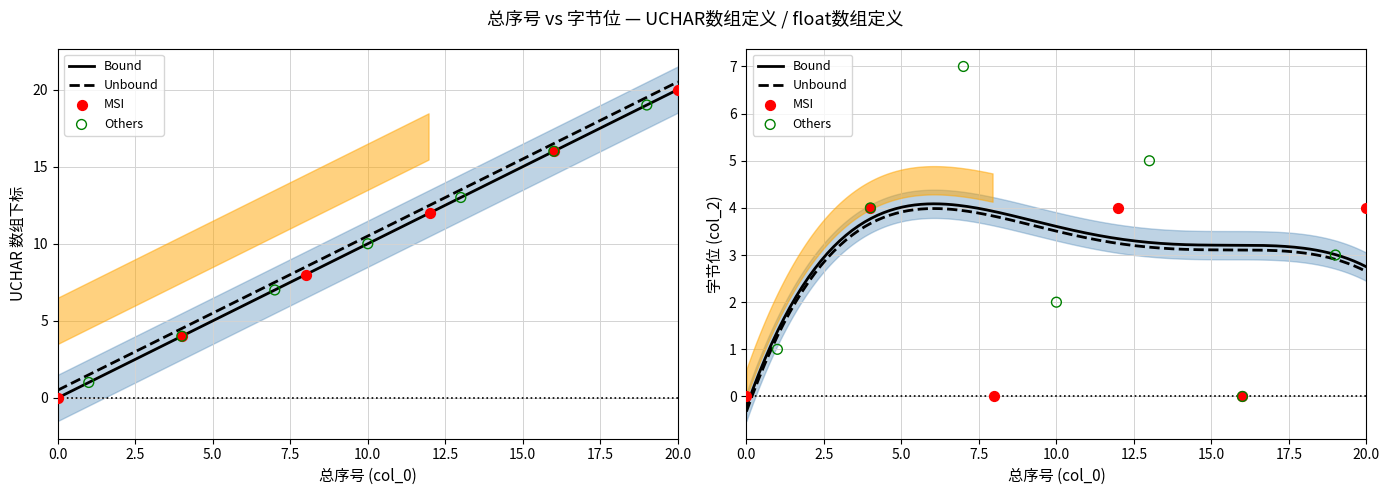

At which category is the sum across all series the highest?

20